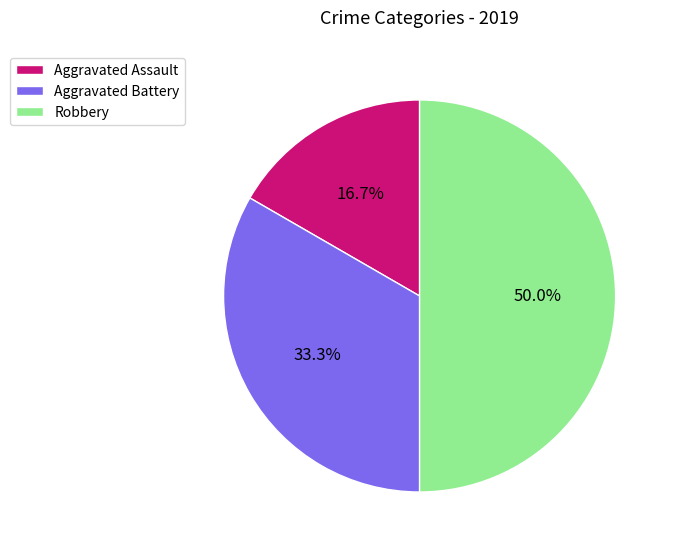

How many slices are in this pie chart?

3